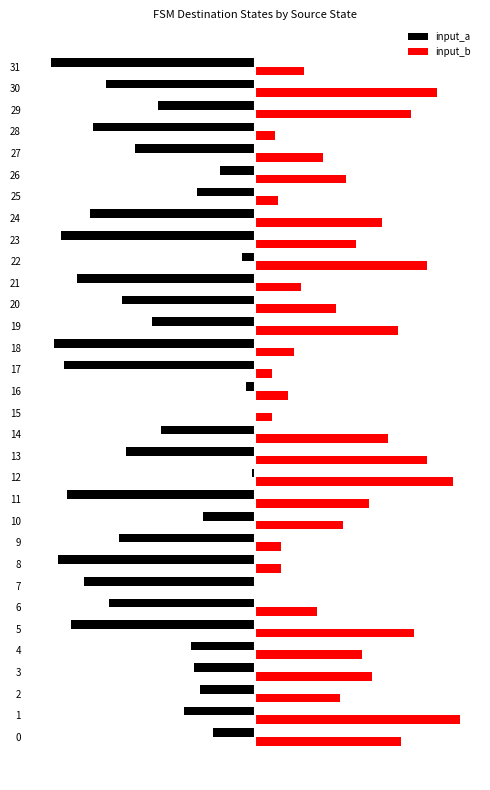

What are all the series names shown in the legend?

input_a, input_b